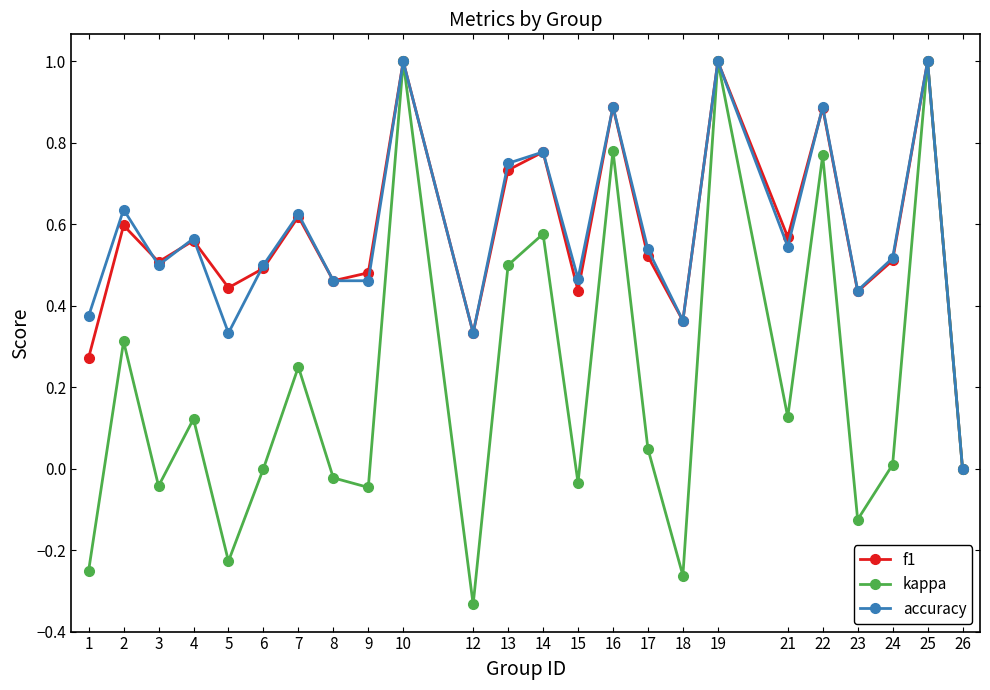

True or false: accuracy has a value of 0.3 at 15.

False